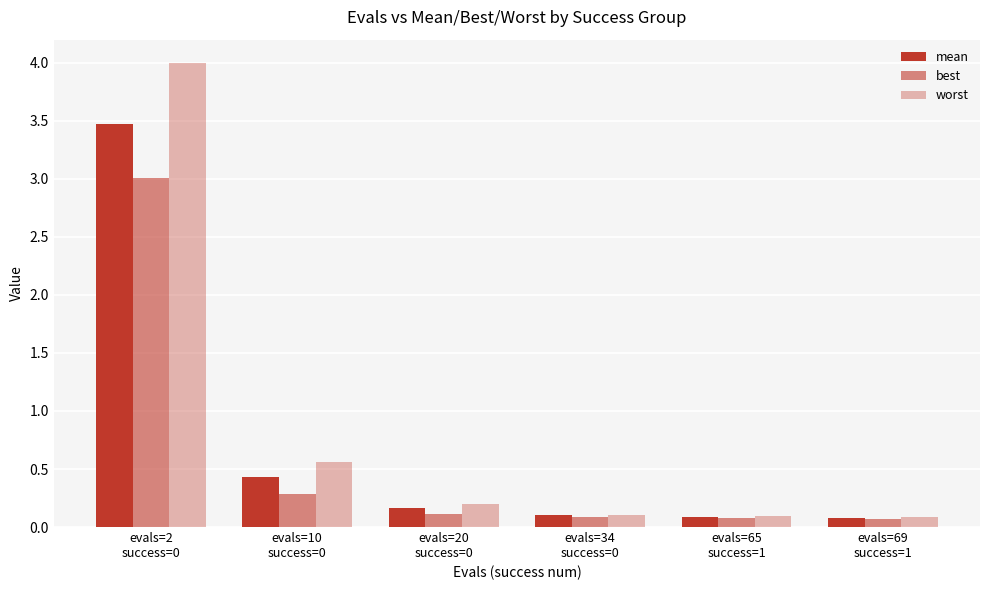

Which series has the largest range (max minus min)?

worst